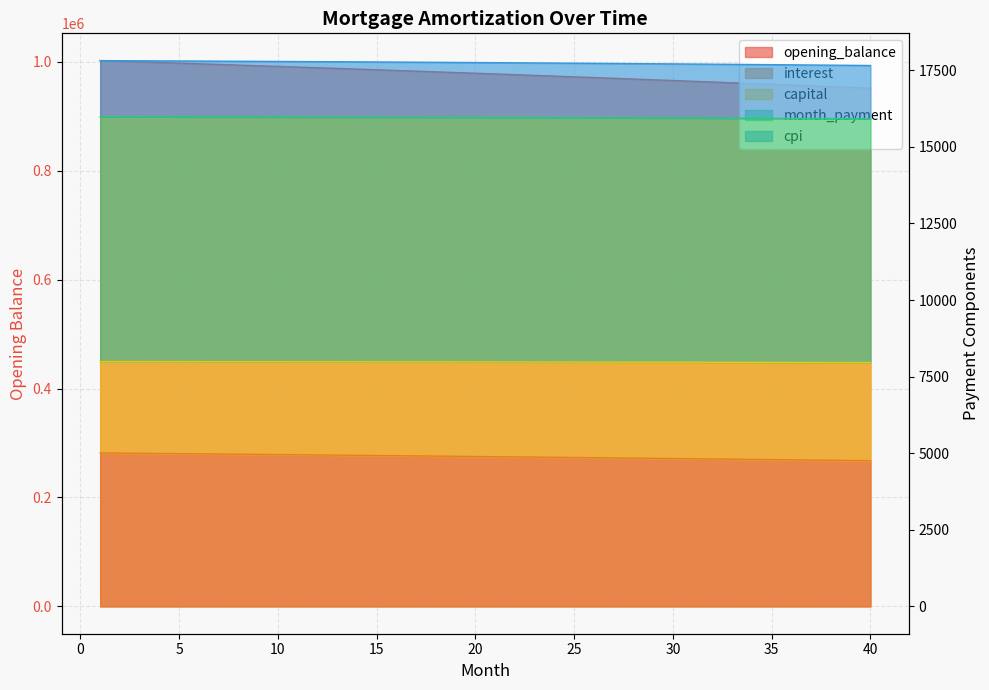

Which series has the largest total across all categories?

opening_balance